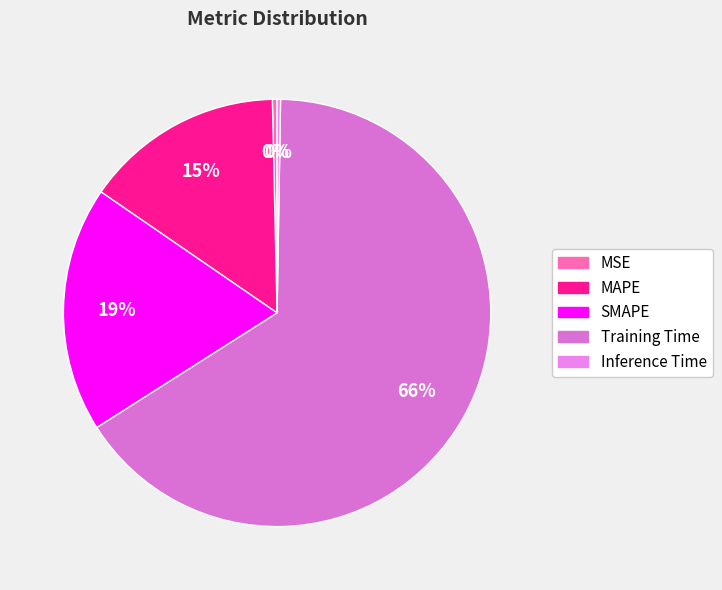

Combined, what portion of the pie is MAPE and MSE?

15.4%